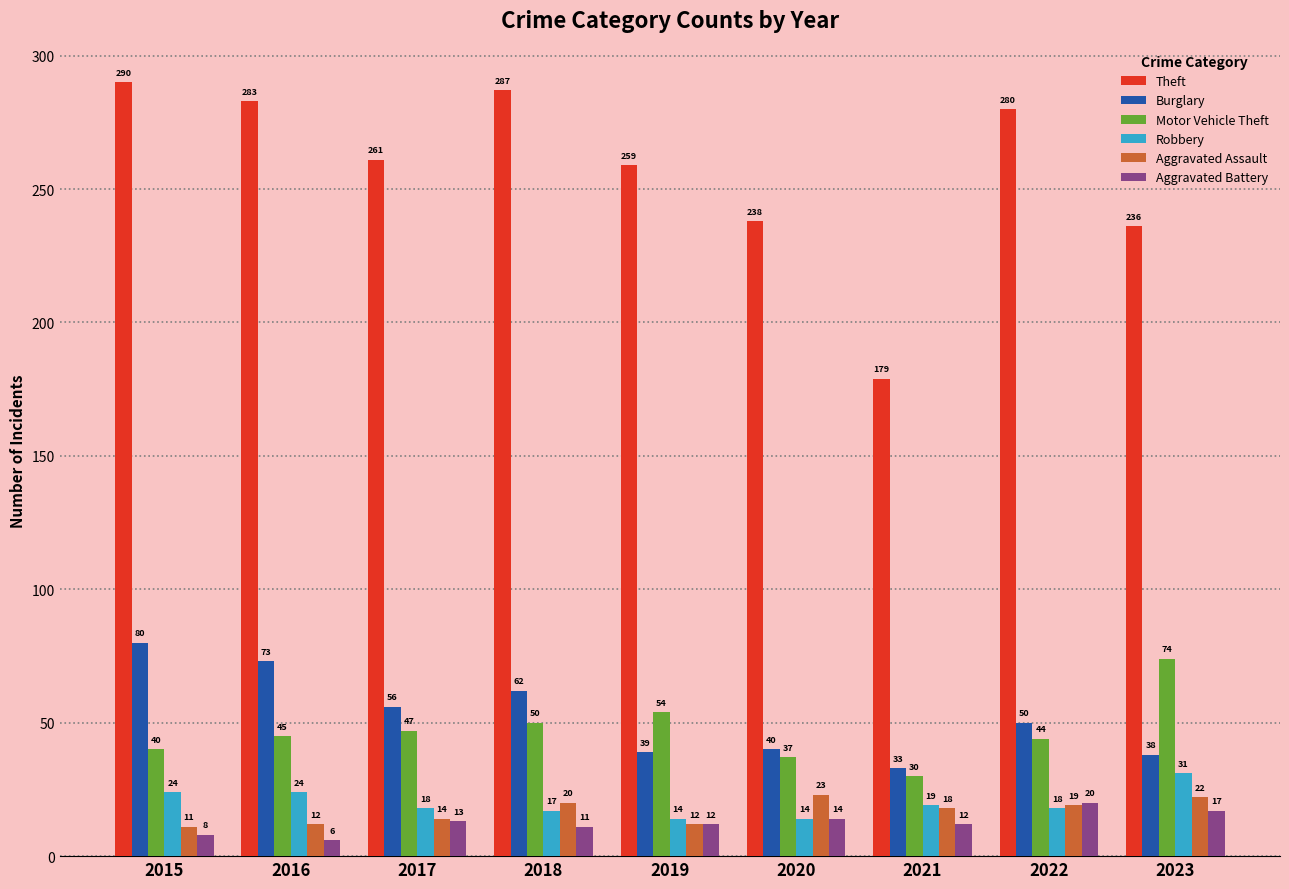

How many categories are shown in the chart?

9